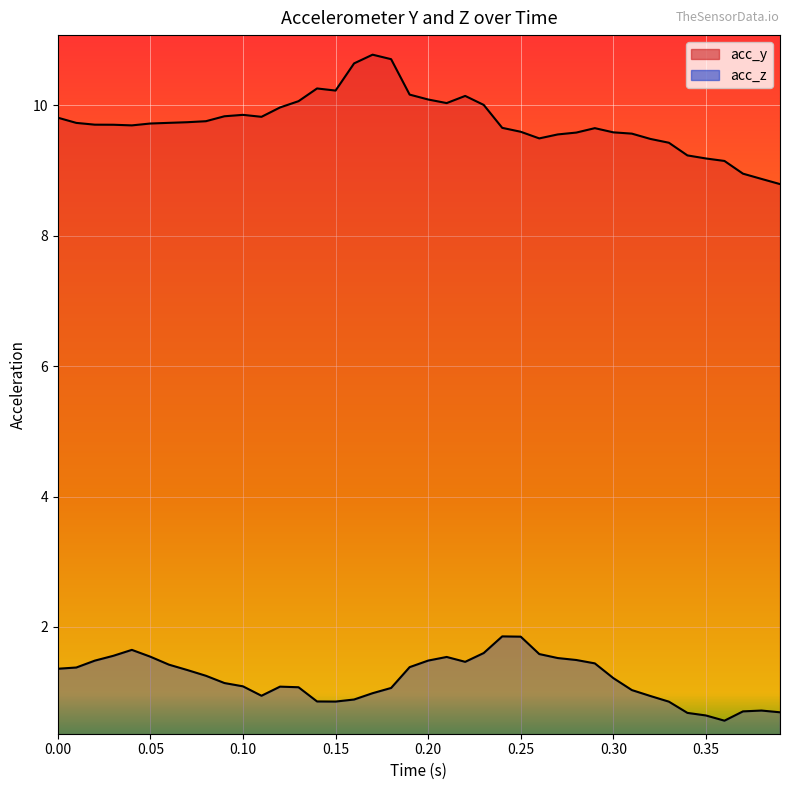

Reading left to right, list all the values displayed in this chart.

acc_y: 9.8	9.7	9.7	9.7	9.7	9.7	9.7	9.7	9.8	9.8	9.9	9.8	10.0	10.1	10.3	10.2	10.6	10.8	10.7	10.2	10.1	10.0	10.1	10.0	9.7	9.6	9.5	9.6	9.6	9.6	9.6	9.6	9.5	9.4	9.2	9.2	9.1	8.9	8.9	8.8
acc_z: 1.4	1.4	1.5	1.6	1.6	1.5	1.4	1.3	1.3	1.1	1.1	0.9	1.1	1.1	0.9	0.9	0.9	1.0	1.1	1.4	1.5	1.5	1.5	1.6	1.9	1.9	1.6	1.5	1.5	1.4	1.2	1.0	0.9	0.9	0.7	0.6	0.6	0.7	0.7	0.7